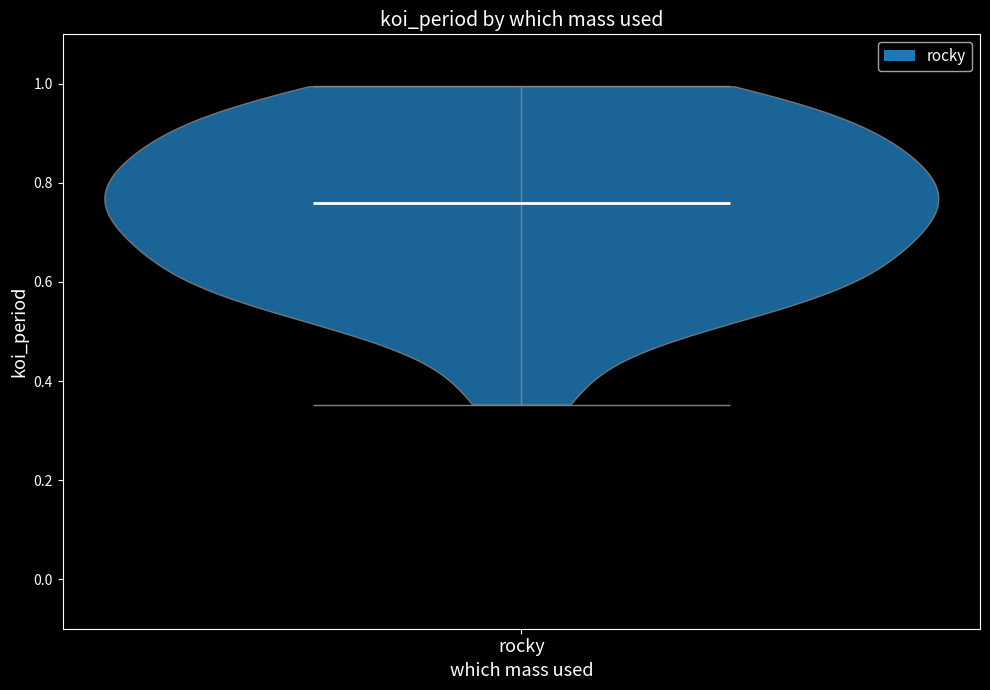

Read this violin plot against the y-axis: where its median line is, and the lowest and highest points the violin reaches. The values are not printed on the chart, so give them approximately, as read against the axis.

median line 0.76, lowest point 0.36, highest point 1.00